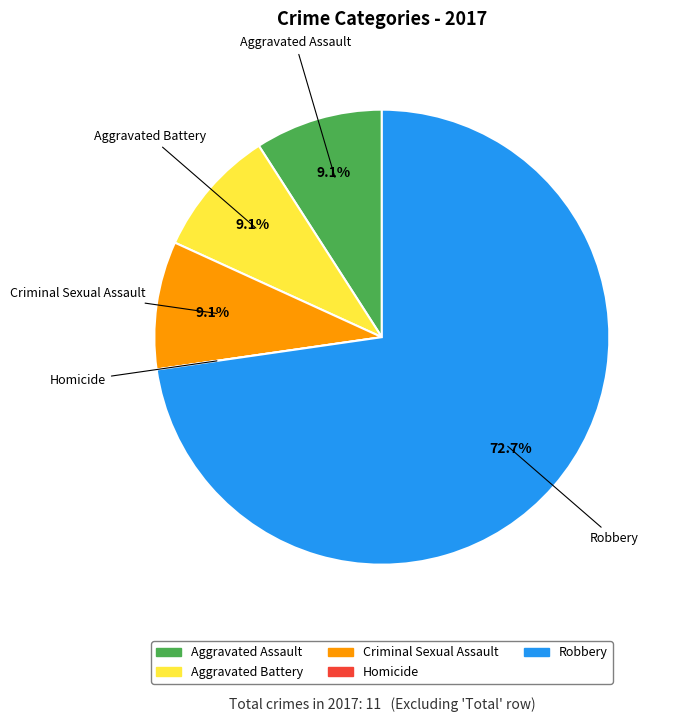

How much of the chart is everything except Aggravated Assault?

90.9%